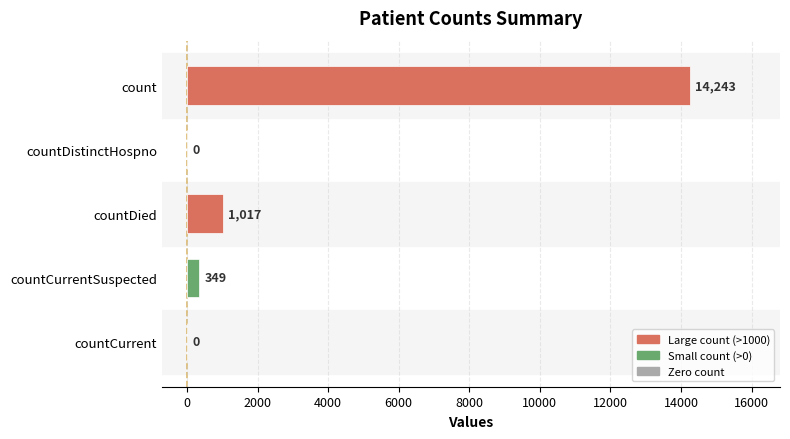

The chart shows a value of 7930 at countDistinctHospno. True or false?

False